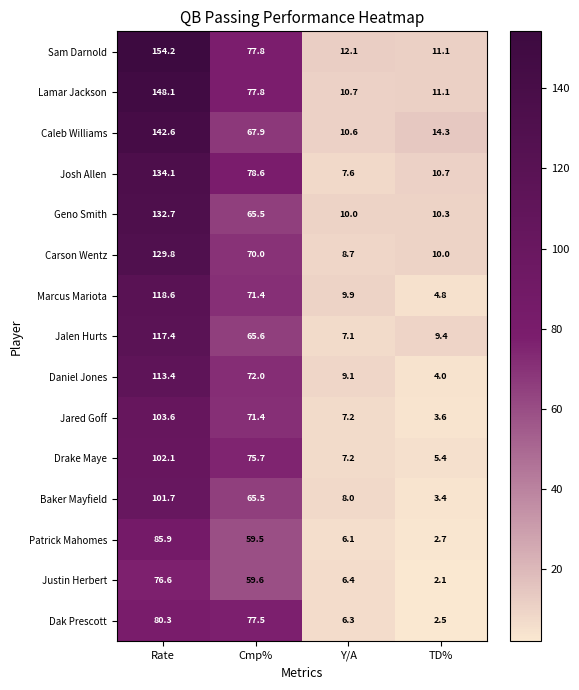

The value of Jalen Hurts at TD% is 15.4. True or false?

False